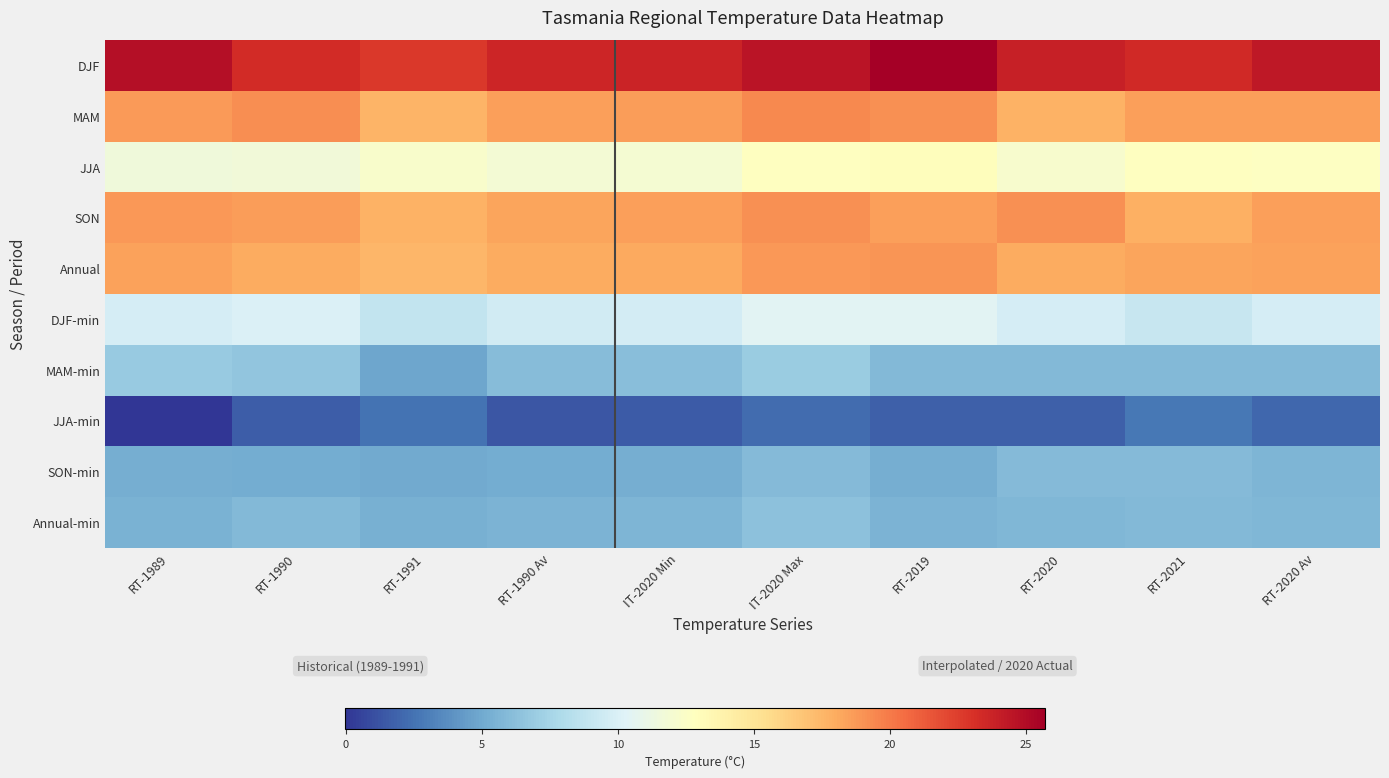

At RT-1989, list the series in order from smallest to largest.

JJA-min, SON-min, Annual-min, MAM-min, DJF-min, JJA, Annual, MAM, SON, DJF